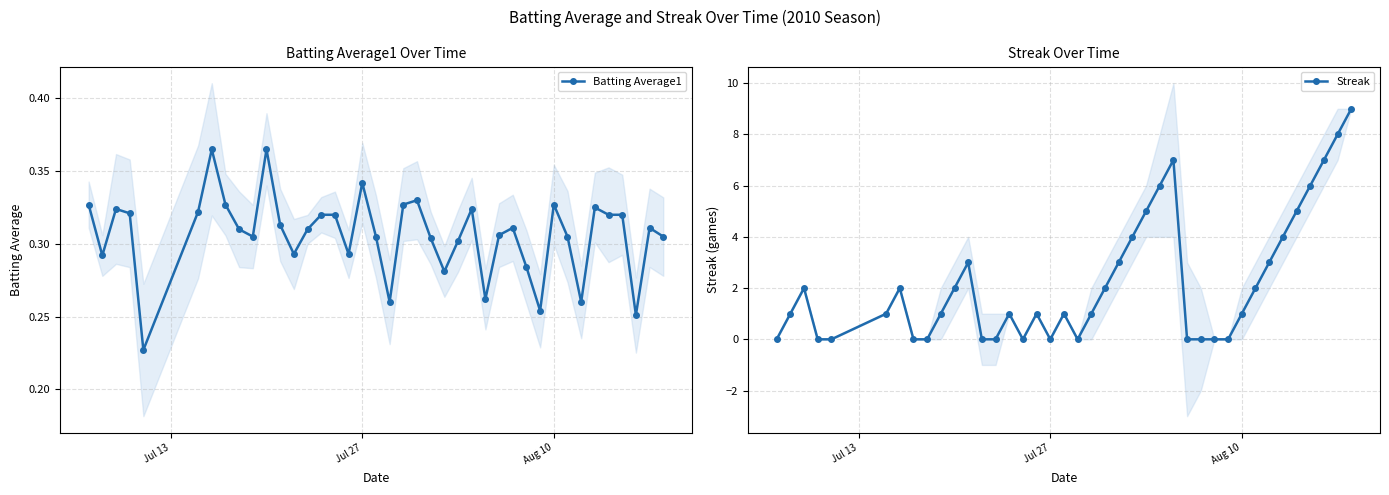

How many lines are shown in the chart?

2